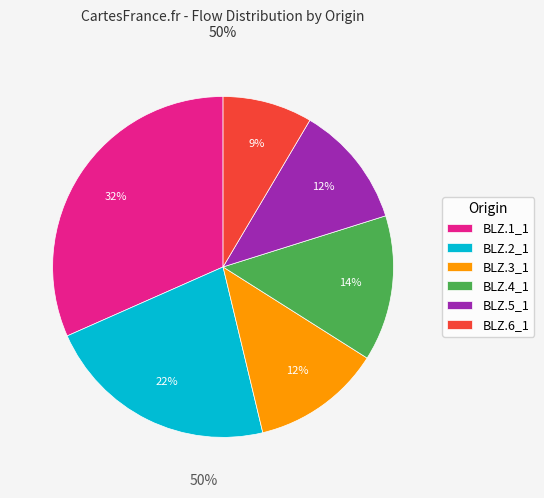

Between BLZ.5_1 and BLZ.4_1, which is larger?

BLZ.4_1